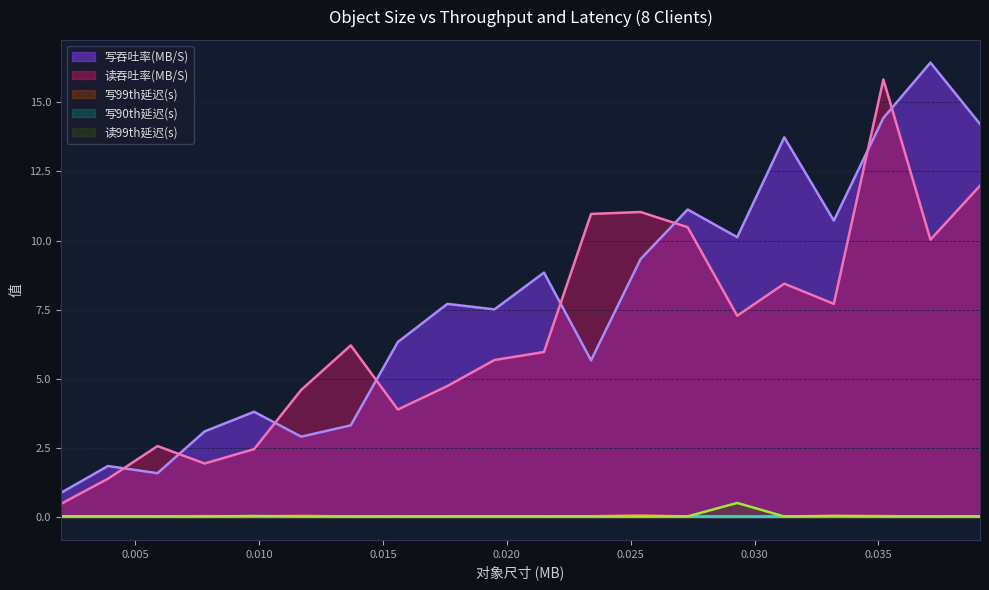

The value of 写90th延迟(s) at 0.0215 is 0.0. True or false?

True